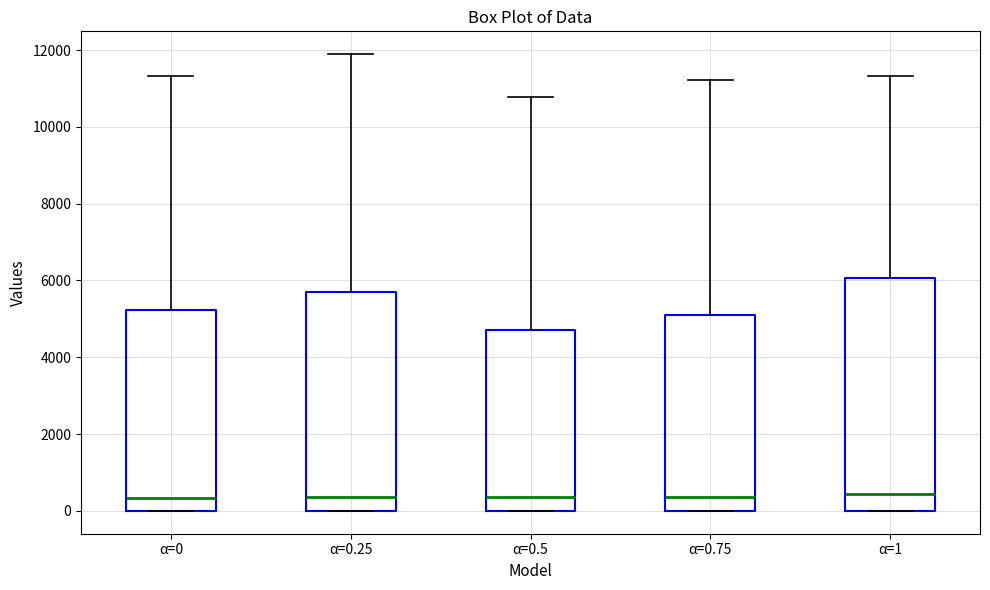

Comparing the boxes themselves (not the whiskers), which one is the tallest?

α=1